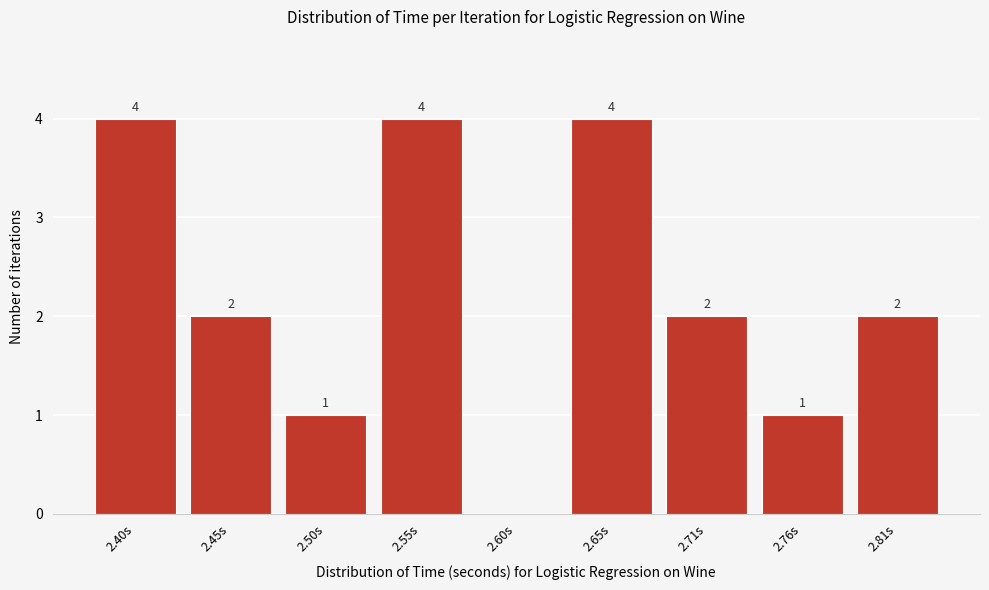

Reading left to right, transcribe all the data shown in this chart.

2.40s=4	2.45s=2	2.50s=1	2.55s=4	2.60s=0	2.65s=4	2.71s=2	2.76s=1	2.81s=2